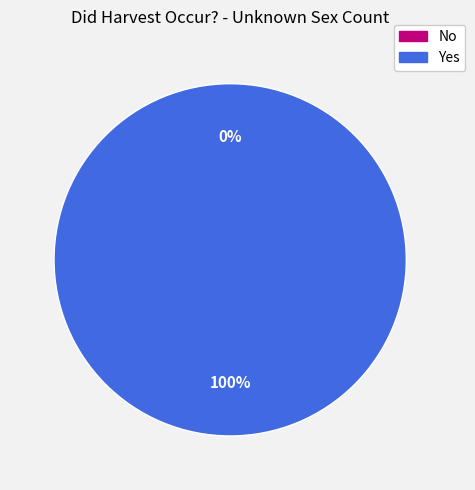

The No slice represents 0% of the pie. True or false?

True